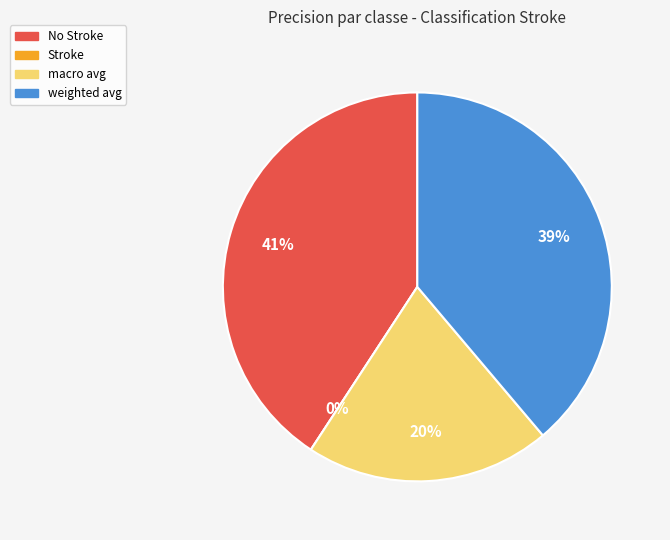

True or false: weighted avg accounts for 25% of the total.

False